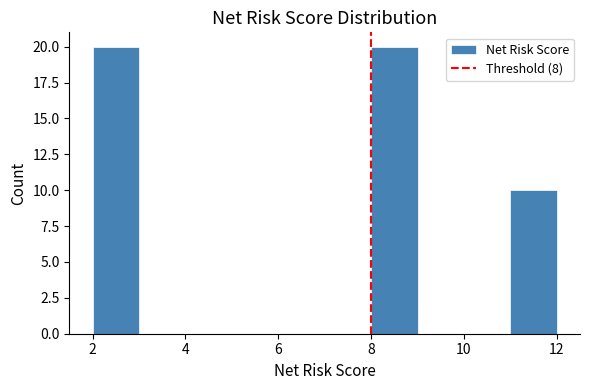

Reading left to right, transcribe this chart: for each bar, give the range it covers on the x-axis and its height. The values are not printed on the chart, so give them approximately, as read against the axis.

2 to 3: 20
3 to 4: 0
4 to 5: 0
5 to 6: 0
6 to 7: 0
7 to 8: 0
8 to 9: 20
9 to 10: 0
10 to 11: 0
11 to 12: 10